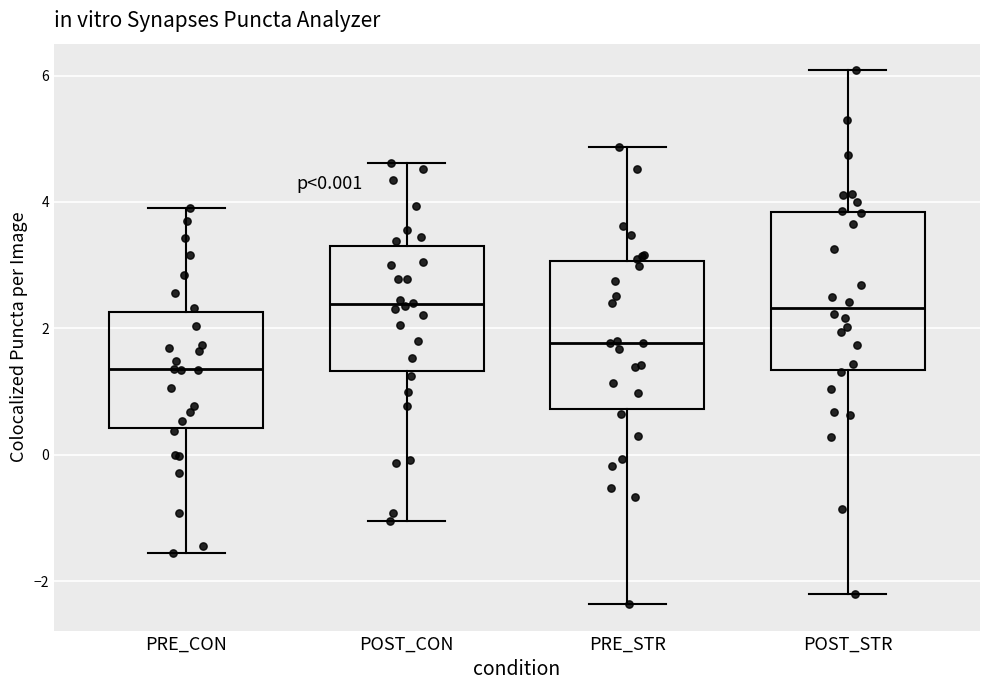

Reading left to right, read every box against the y-axis: the position of its median line, the range the box covers, and the ends of its whiskers. The values are not printed on the chart, so give them approximately, as read against the axis.

PRE_CON: median 1.4, box 0.4 to 2.2, whiskers -1.6 to 4.0
POST_CON: median 2.4, box 1.4 to 3.2, whiskers -1.0 to 4.6
PRE_STR: median 1.8, box 0.8 to 3.0, whiskers -2.4 to 4.8
POST_STR: median 2.4, box 1.4 to 3.8, whiskers -2.2 to 6.0